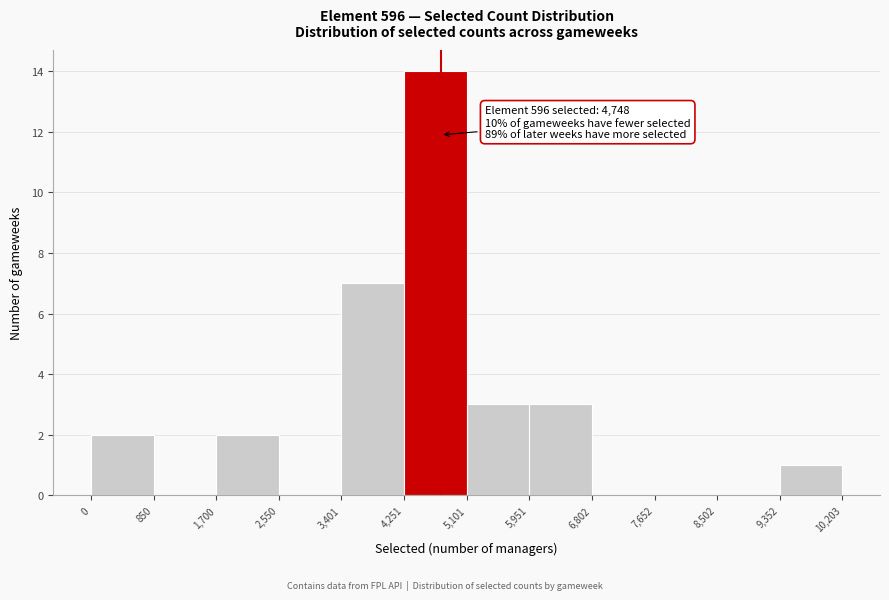

Which range on the x-axis has the tallest bar?

4,251 to 5,101